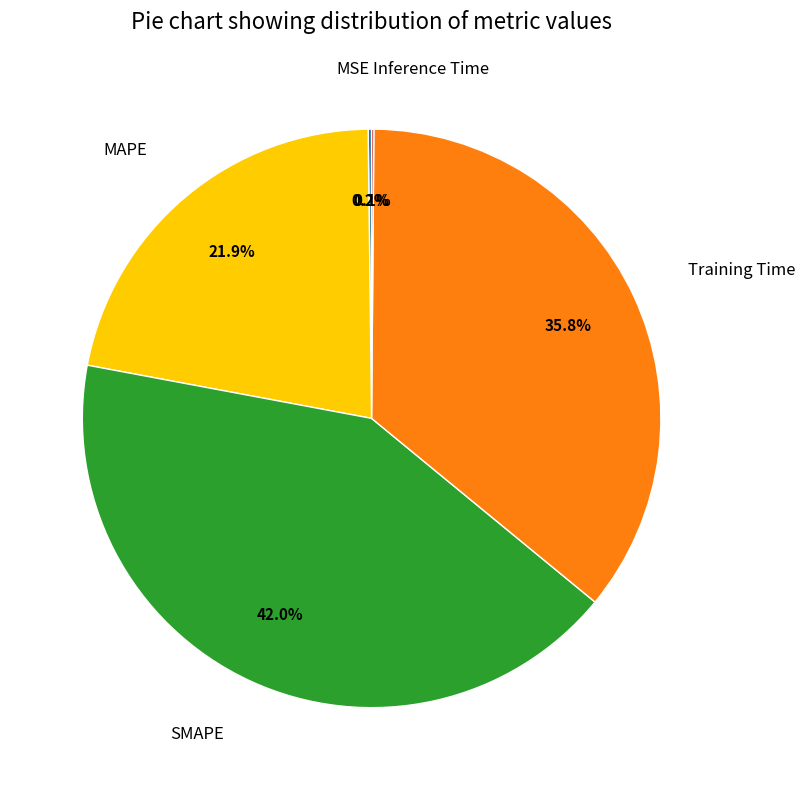

Is there any slice that represents more than half of the pie?

No